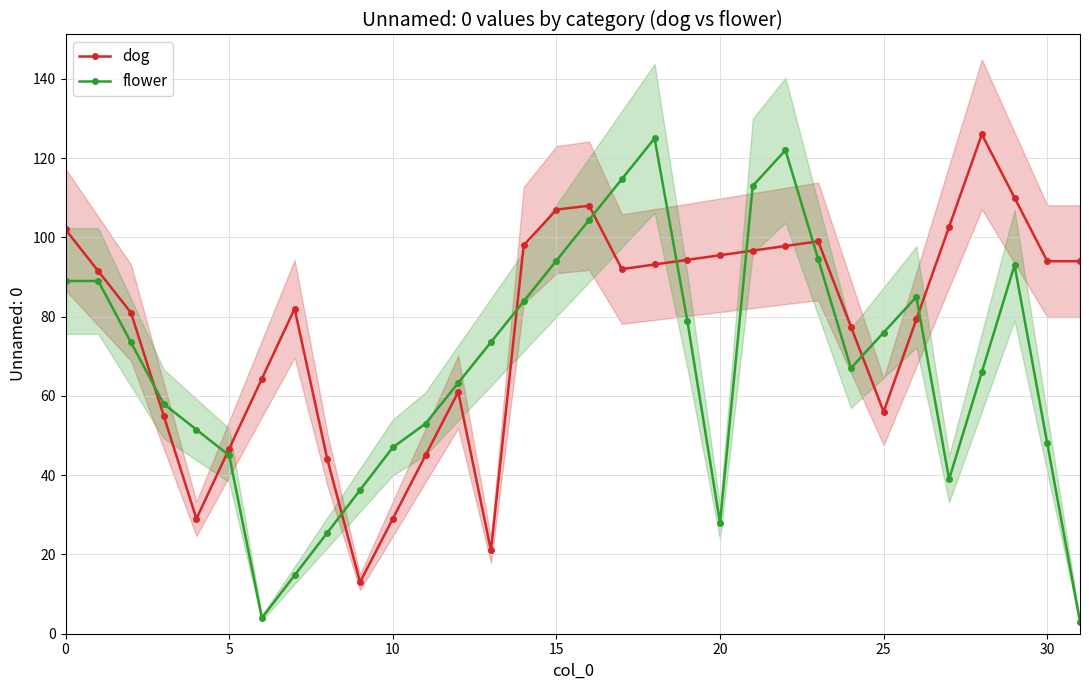

What is the average value of the flower series?

67.5